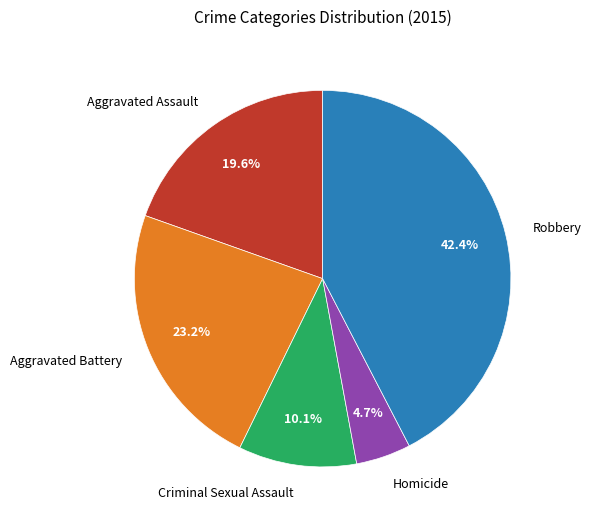

True or false: Homicide accounts for 5% of the total.

True